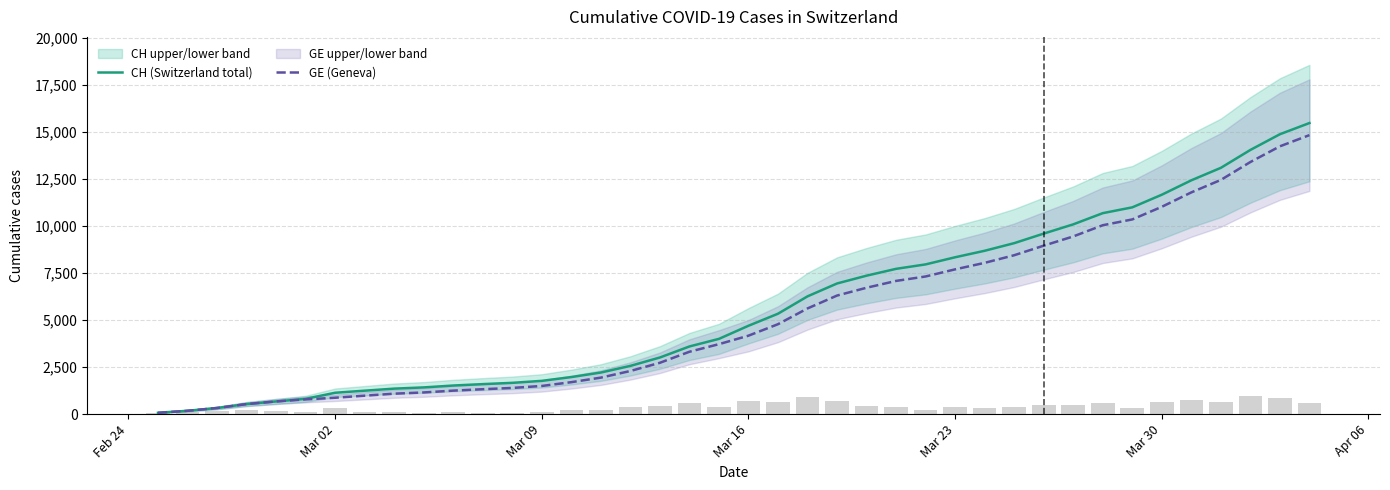

What is the maximum value for CH (Switzerland total)?

15470